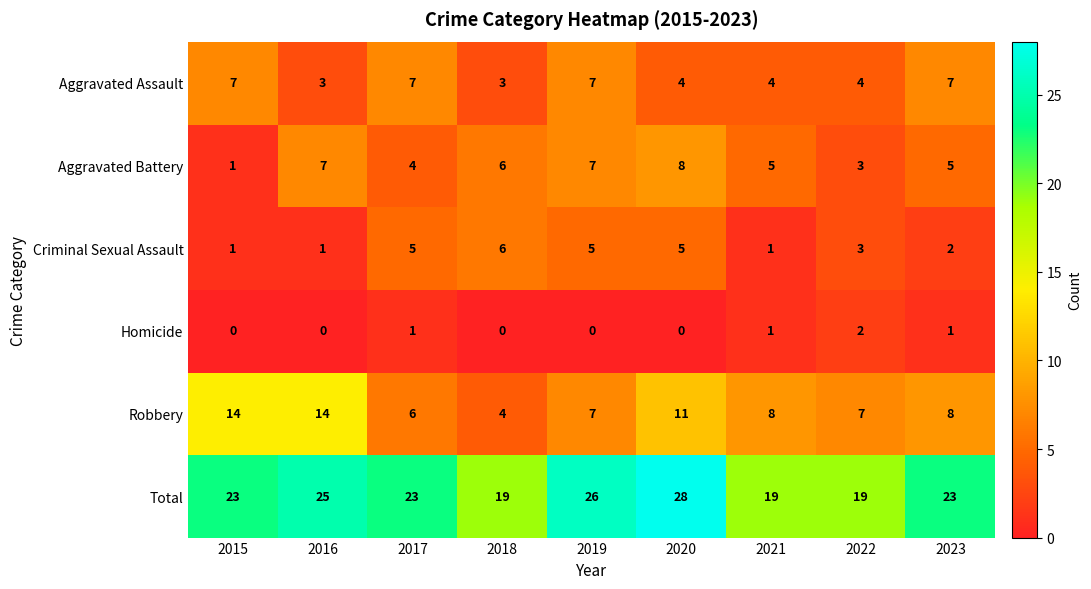

Count the Criminal Sexual Assault values in the range 1 to 5.

8